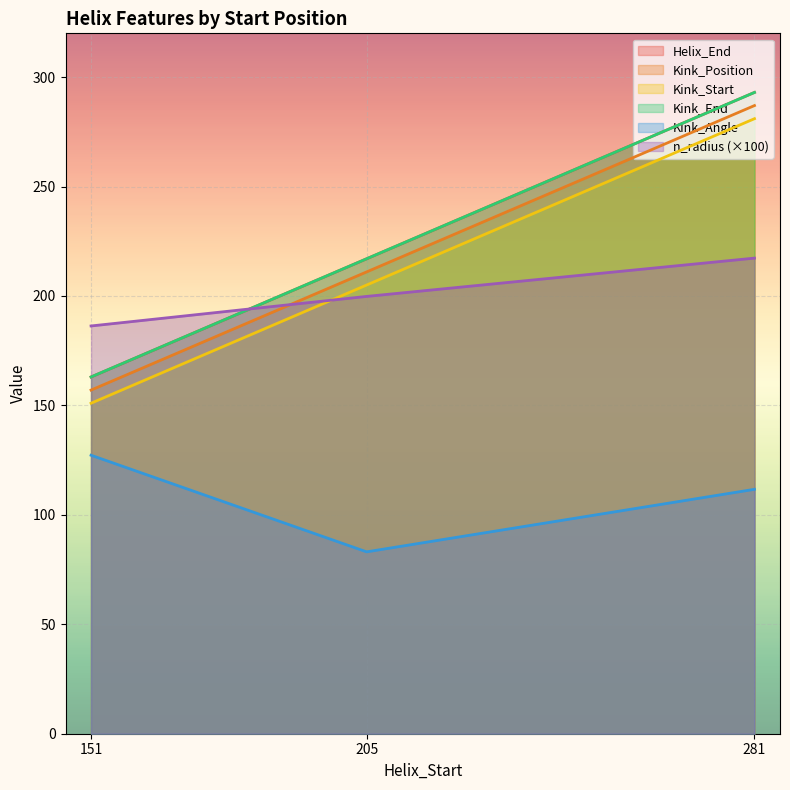

Does the chart display data point markers on the line(s)?

No